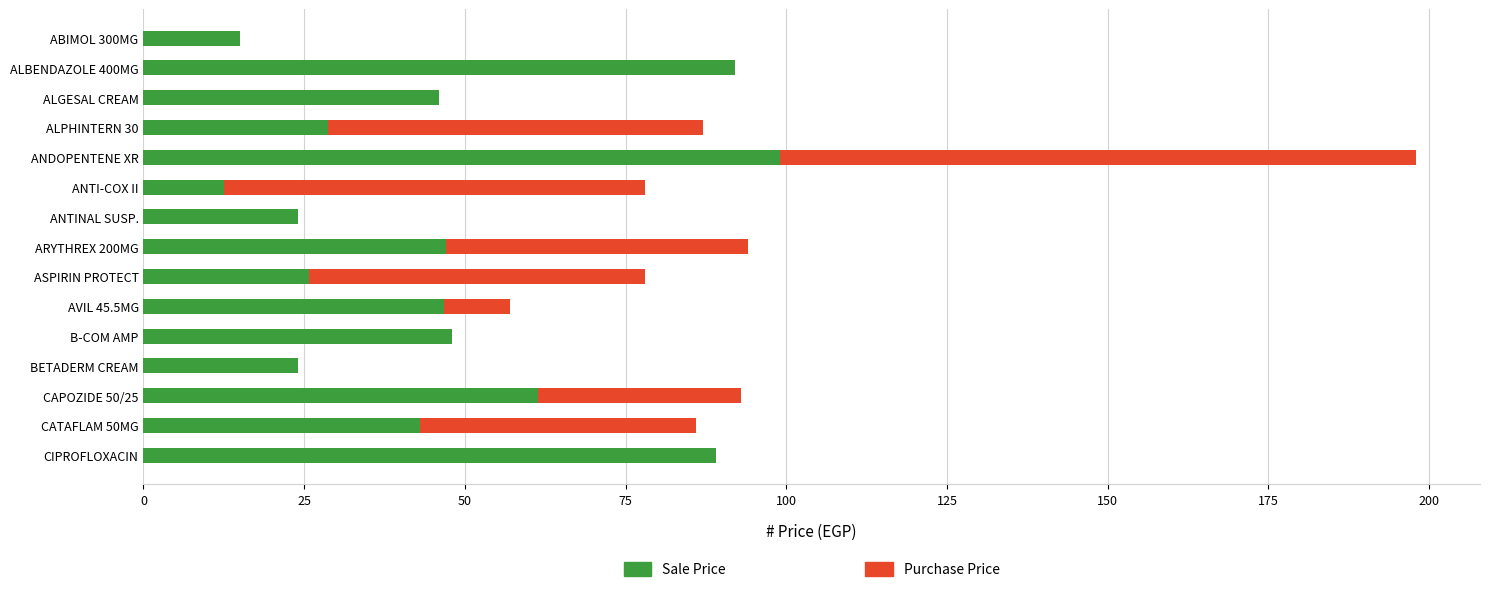

Which series has the widest spread of values?

Purchase Price